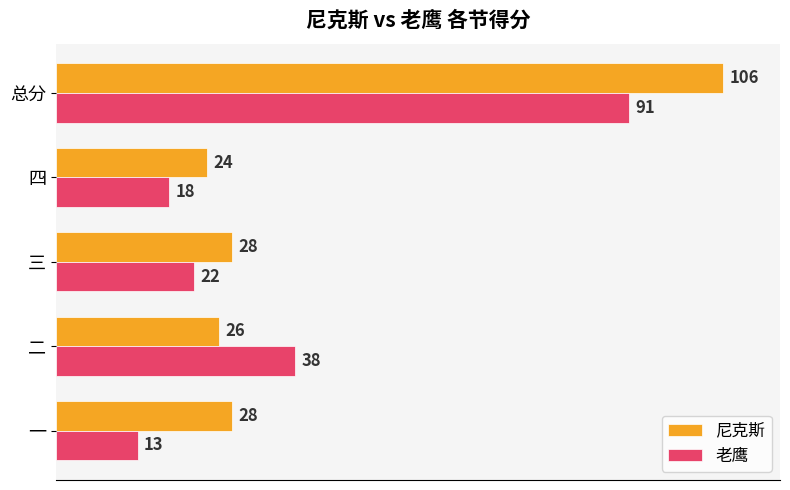

Which series has the largest range (max minus min)?

尼克斯